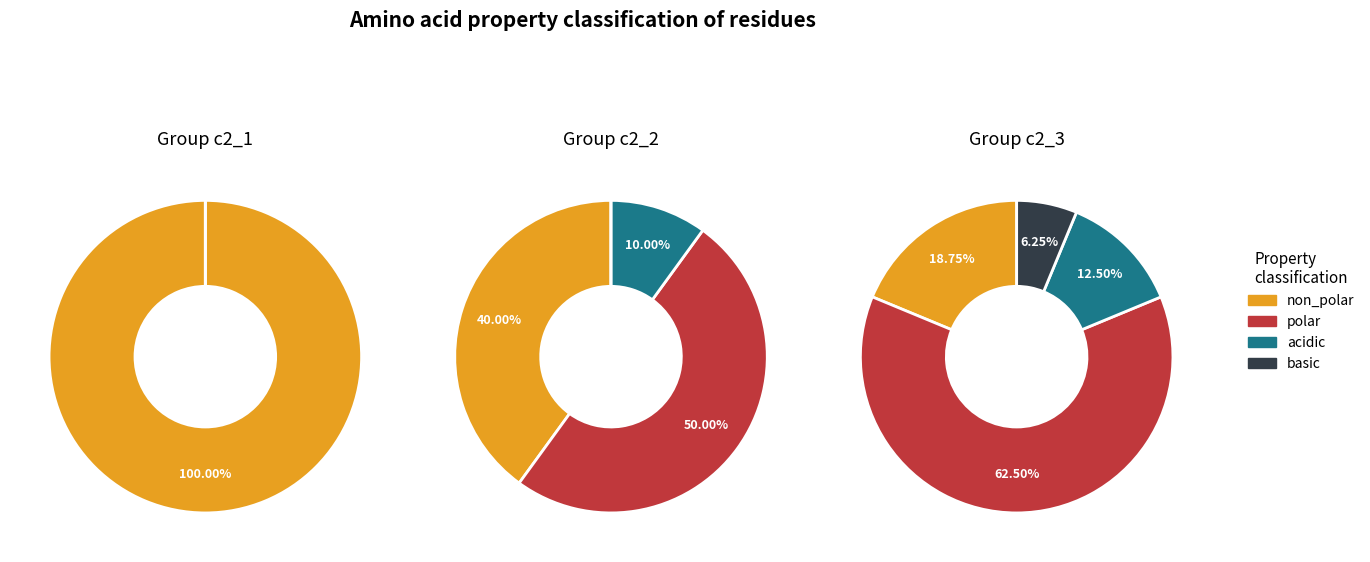

Is 2 the majority of the pie?

No